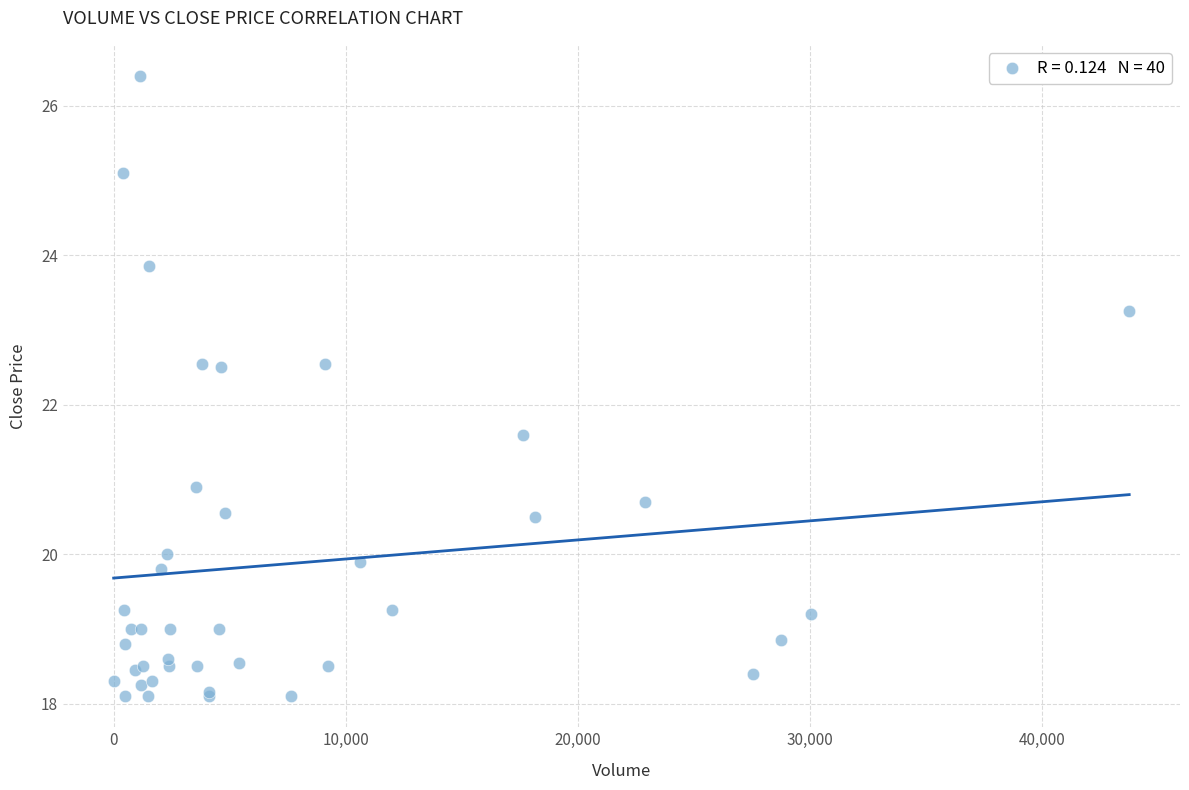

What Y value in the scatter plot is closest to 22?

21.6